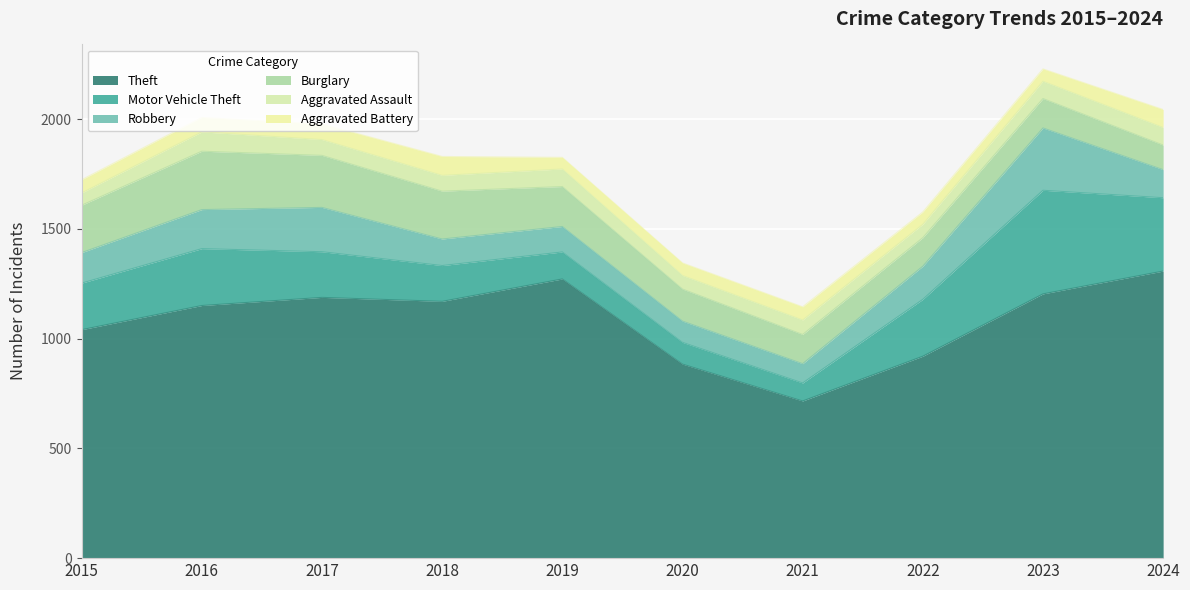

Rank the series at 2016 from lowest to highest value.

Aggravated Battery, Aggravated Assault, Robbery, Motor Vehicle Theft, Burglary, Theft